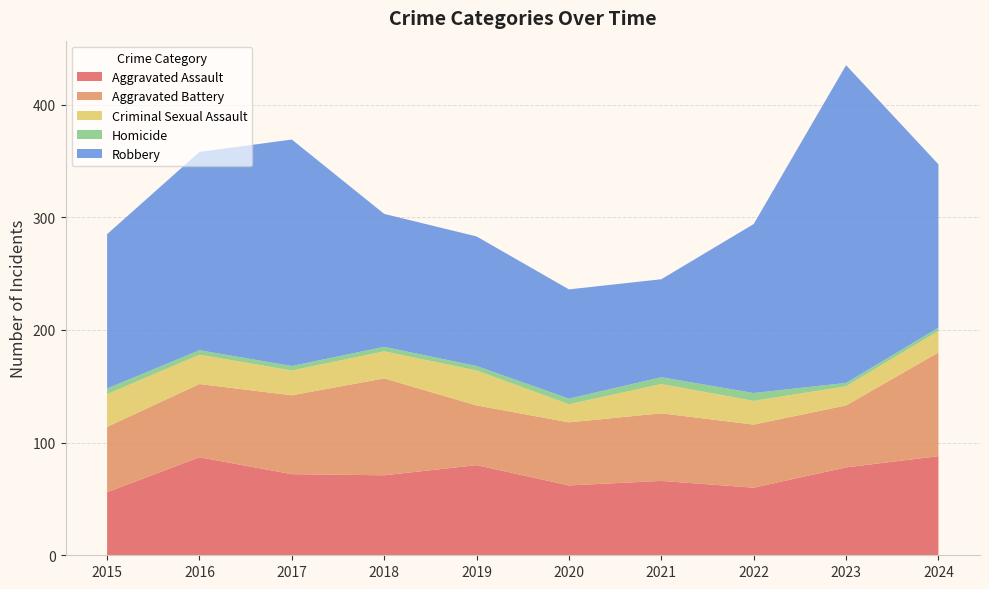

Reading left to right, transcribe all the data shown in this chart.

Aggravated Assault: 56	87	72	71	80	62	66	60	78	88
Aggravated Battery: 58	65	70	86	53	56	60	56	55	92
Criminal Sexual Assault: 29	26	22	24	31	16	26	21	17	19
Homicide: 5	4	4	4	4	5	6	7	3	3
Robbery: 137	176	201	118	115	97	87	150	282	145